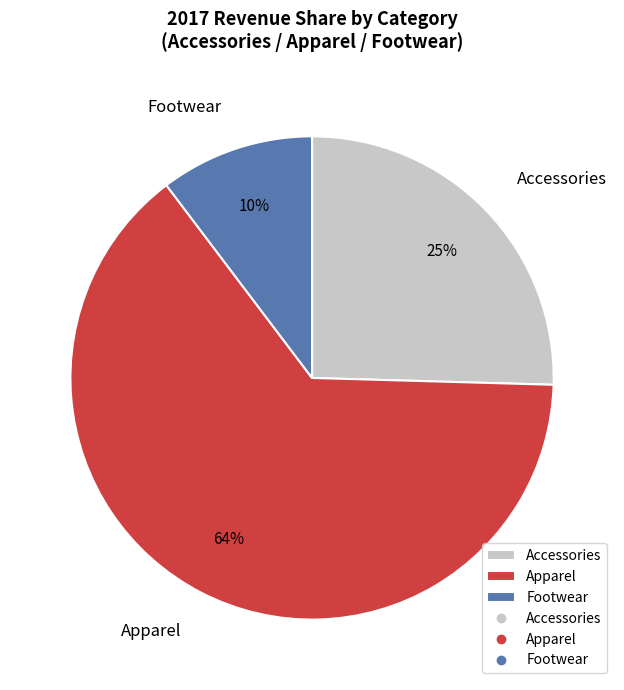

To the nearest percent, what is the average slice percentage?

33%